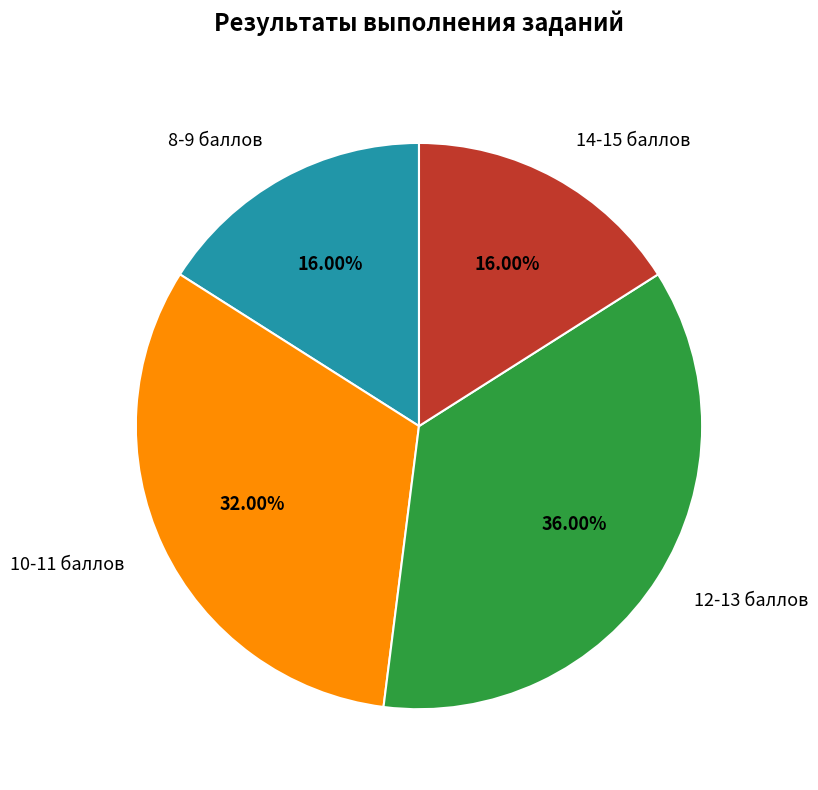

Is the sum of 14-15 баллов and 8-9 баллов greater than half?

No